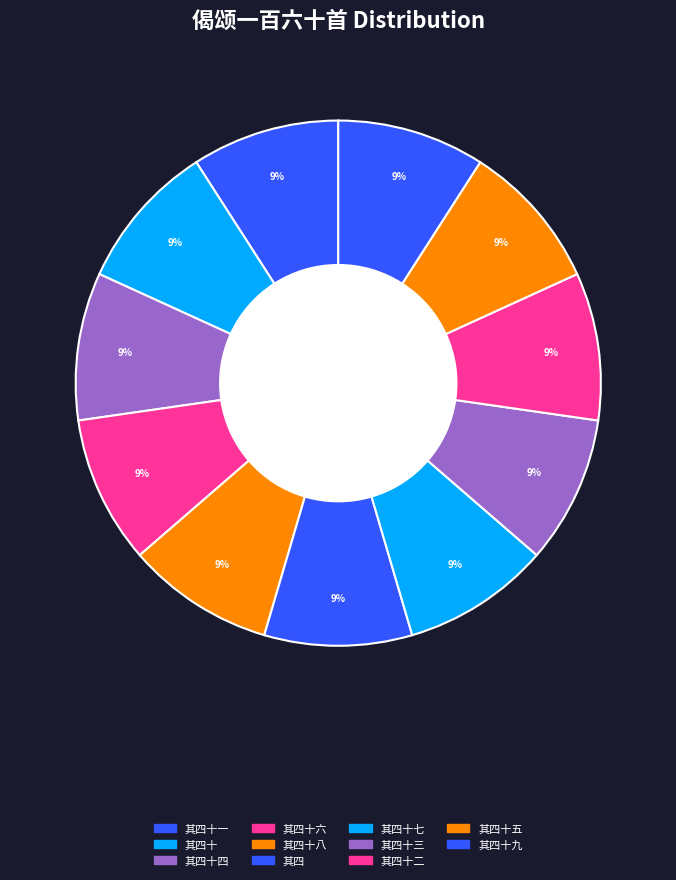

To the nearest percent, what is the average slice percentage?

9%